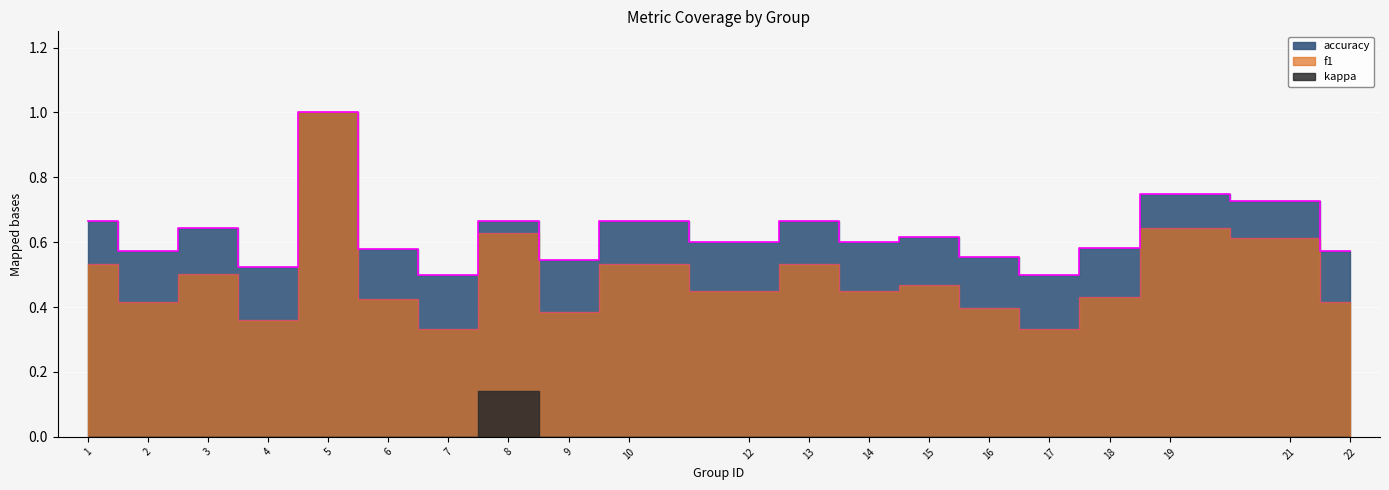

In f1, how many points are higher than both neighbors (excluding endpoints)?

7